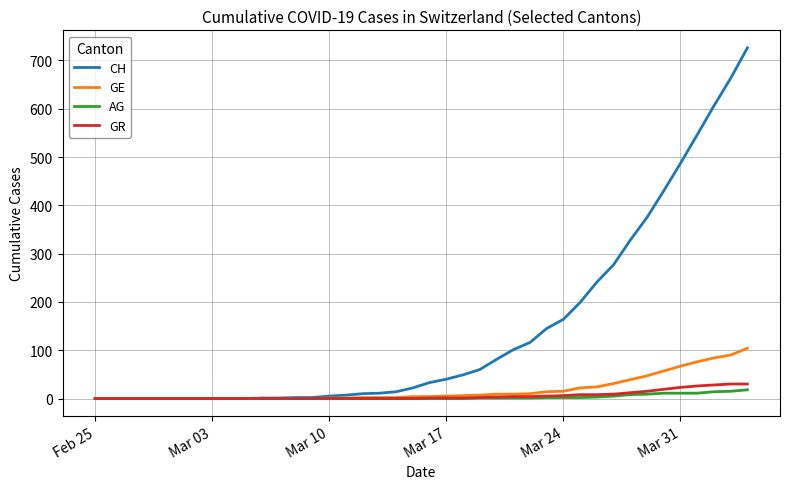

What is the maximum value shown in the chart?

726